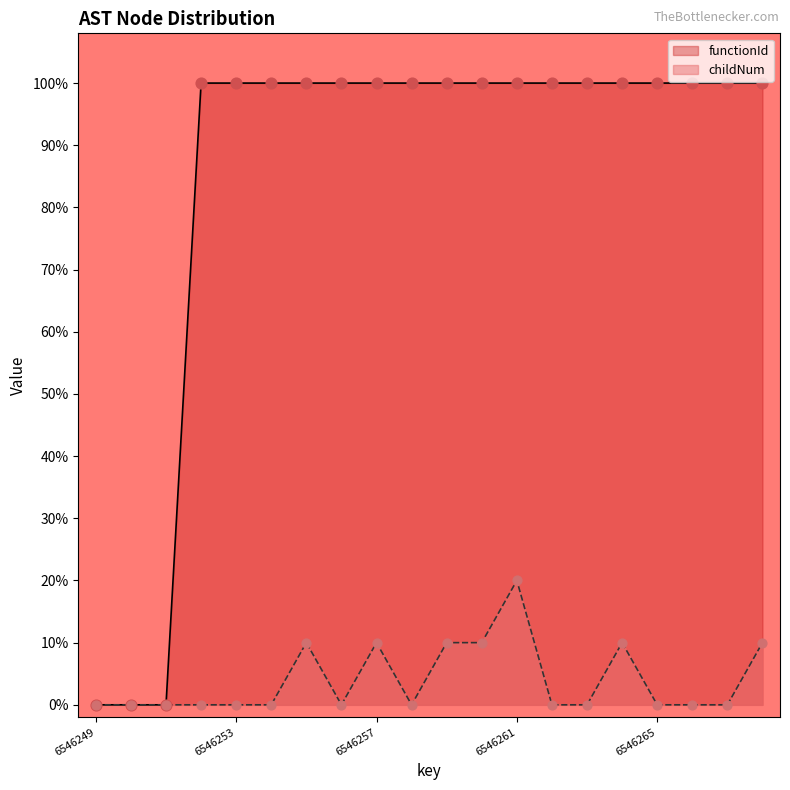

At how many categories does at least one series exceed 60?

17